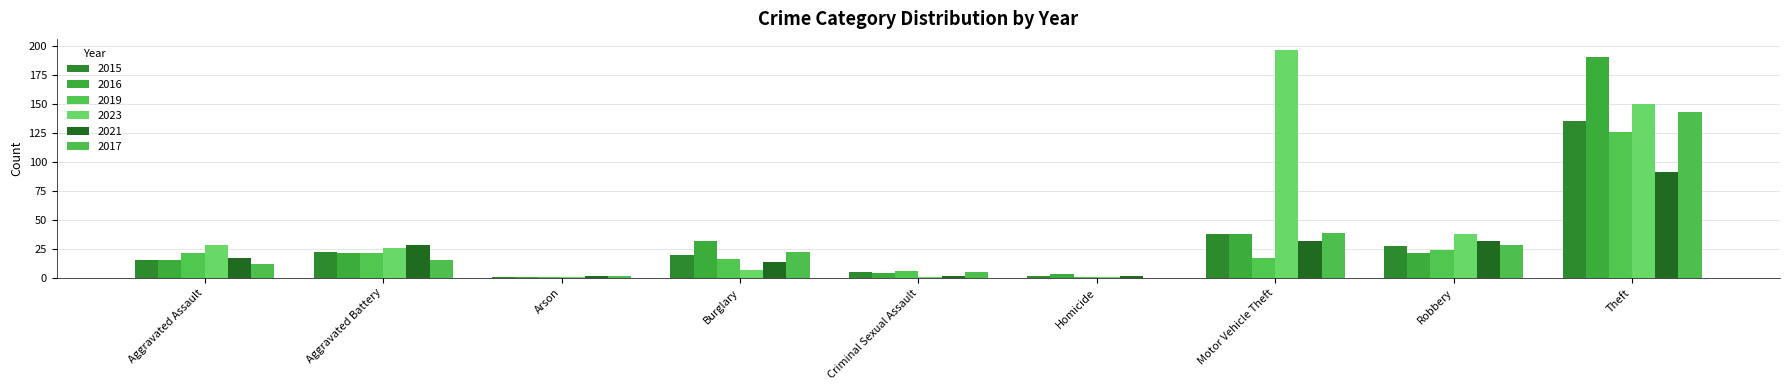

How many categories are shown in the chart?

9